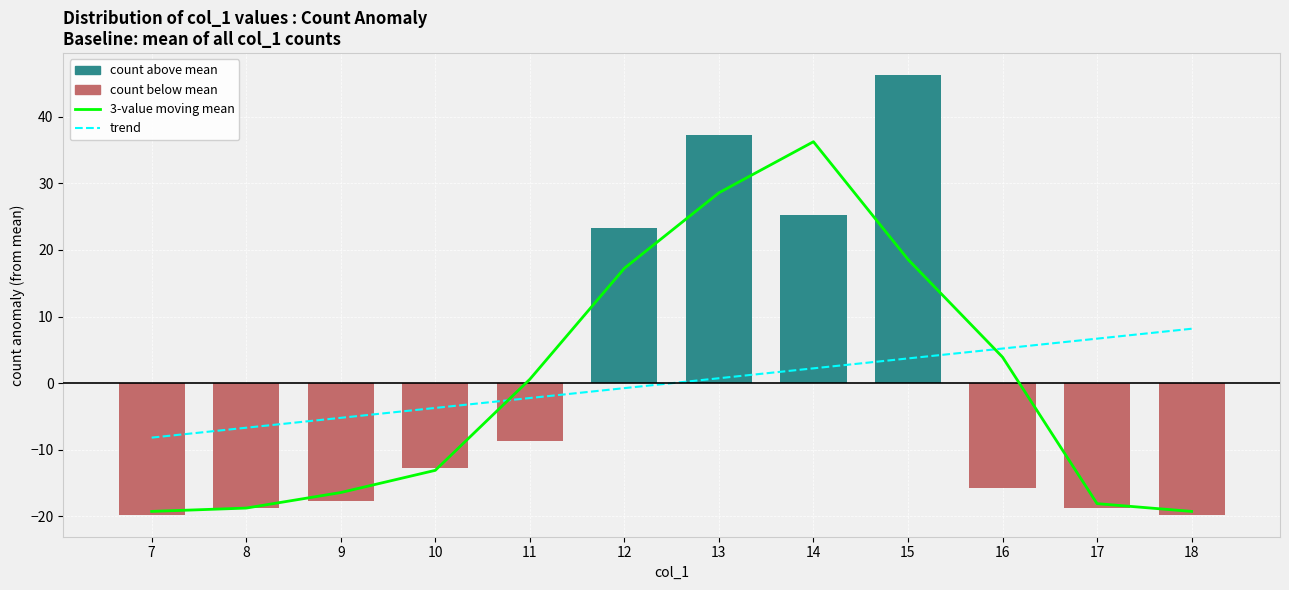

The value of col_1 count anomaly at 11 is -12.6. True or false?

False